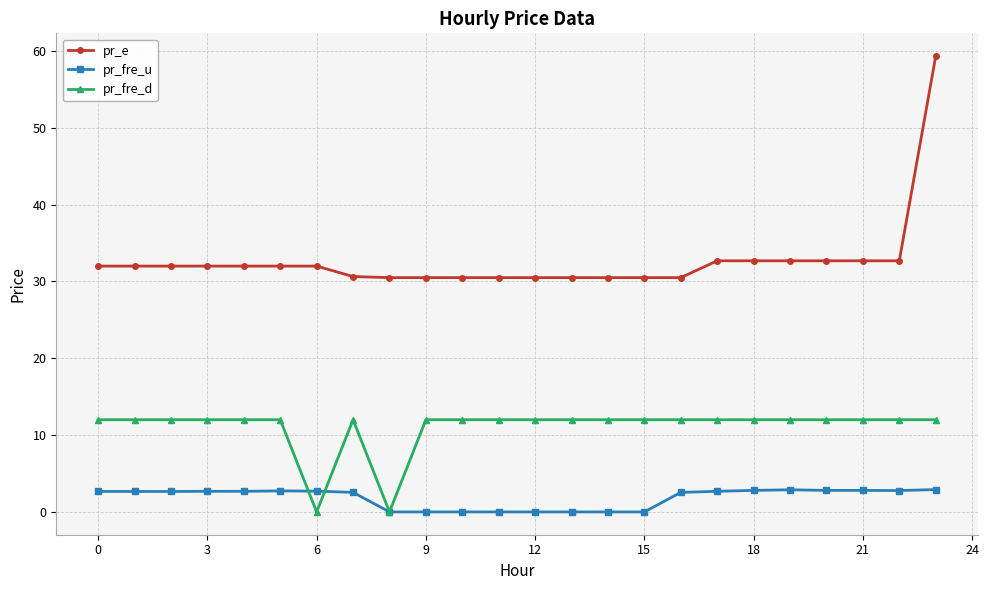

Rank the series by their maximum value, from lowest to highest.

pr_fre_u, pr_fre_d, pr_e